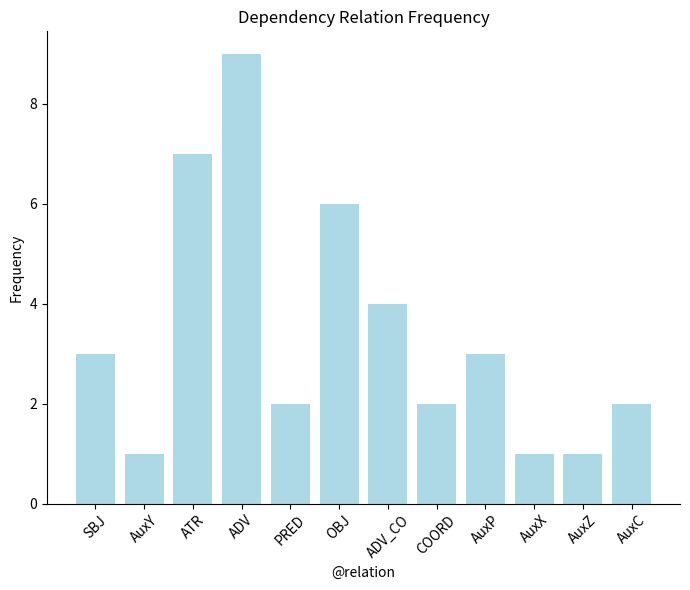

What is the average value?

3